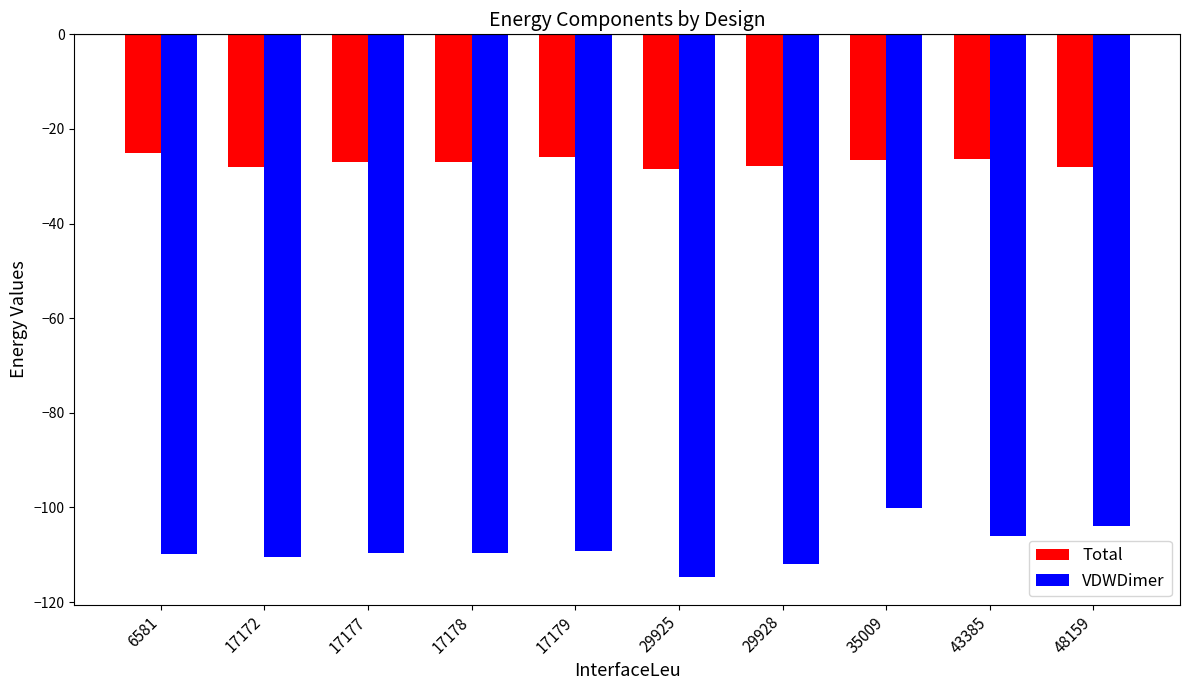

At 48159, list the series in order from largest to smallest.

Total, VDWDimer